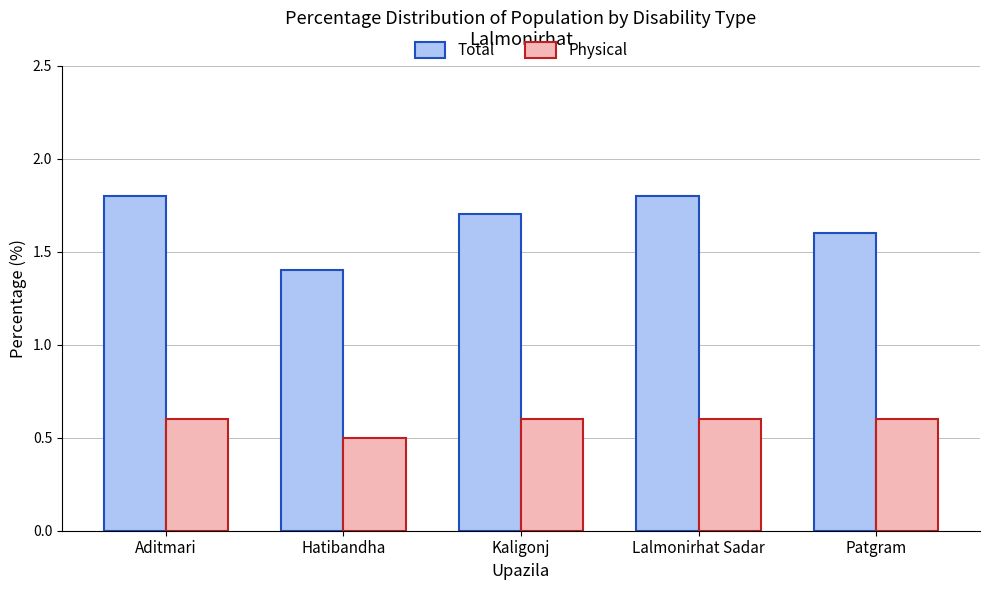

Where is Physical nearest to the value 0?

Hatibandha